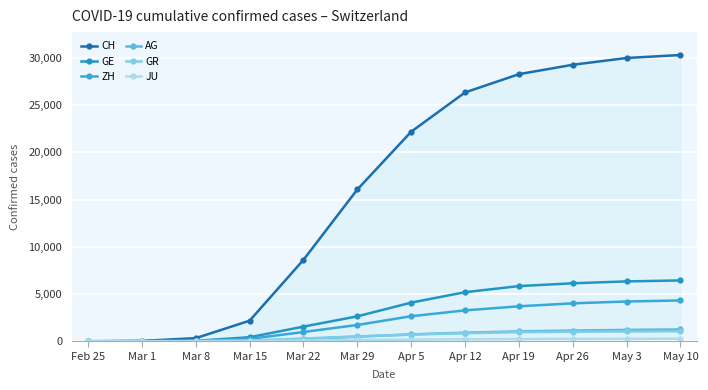

Which series changed the most between Mar 1 and May 10?

CH